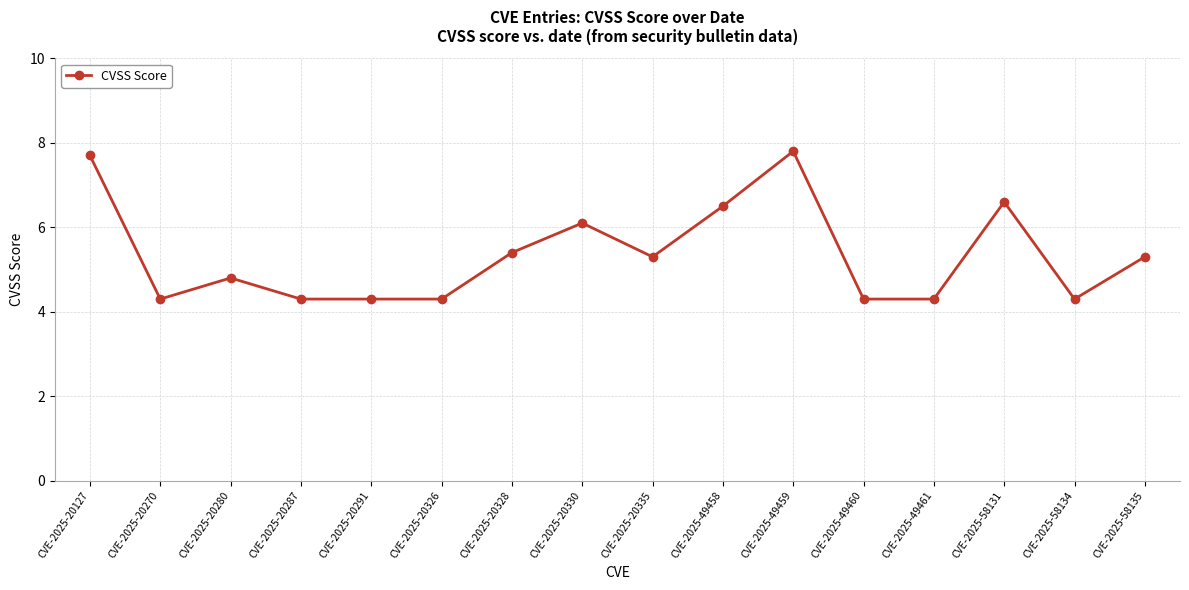

What is the difference between the second highest and second lowest values?

3.4